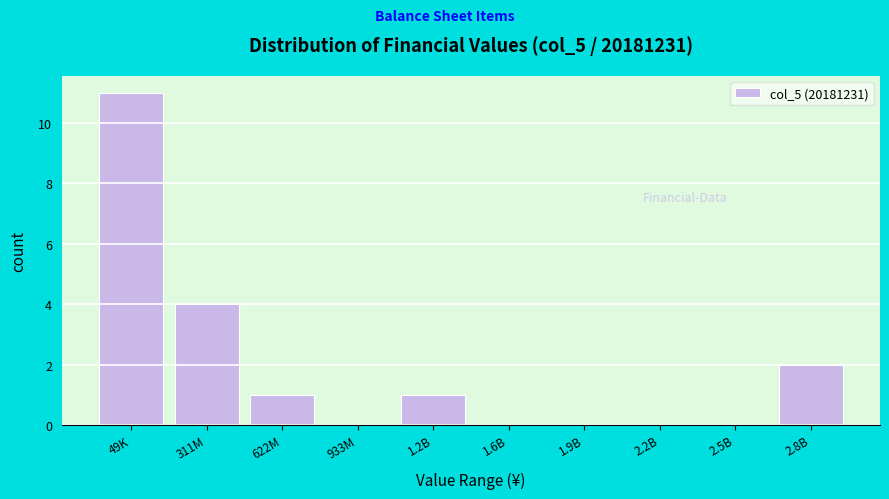

Reading left to right, extract all data points from this chart.

49K=11	311M=4	622M=1	933M=0	1.2B=1	1.6B=0	1.9B=0	2.2B=0	2.5B=0	2.8B=2